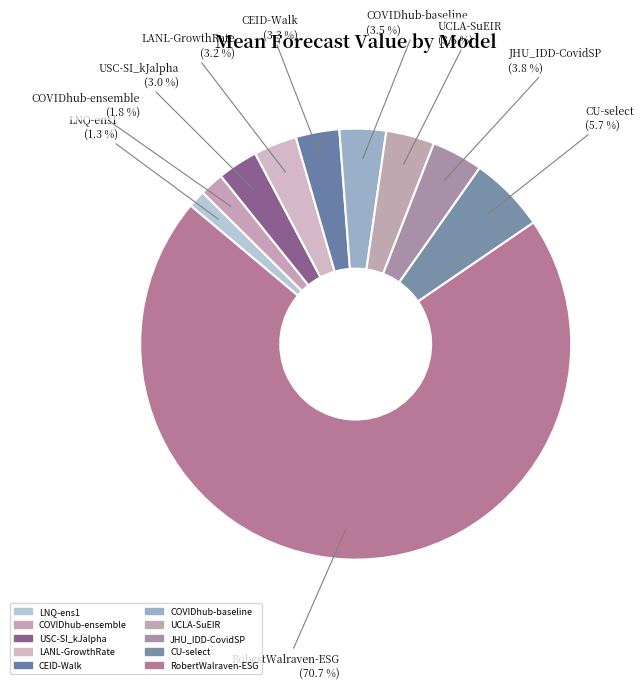

What percentage is NOT represented by LANL-GrowthRate?

96.8%